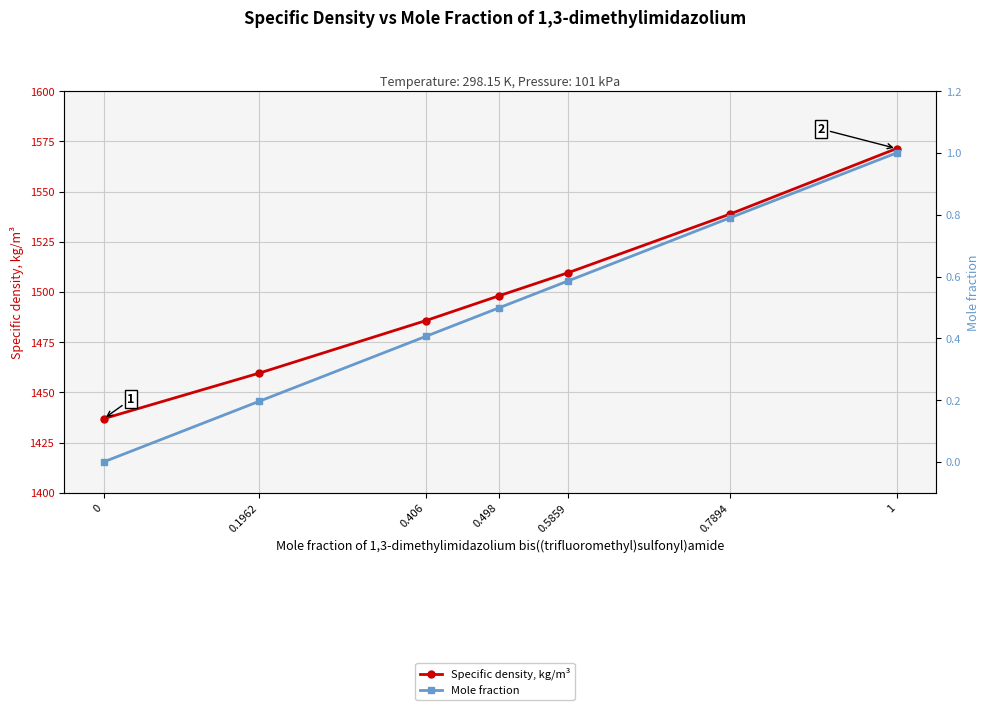

What are all the series names shown in the legend?

Specific density, kg/m³, Mole fraction